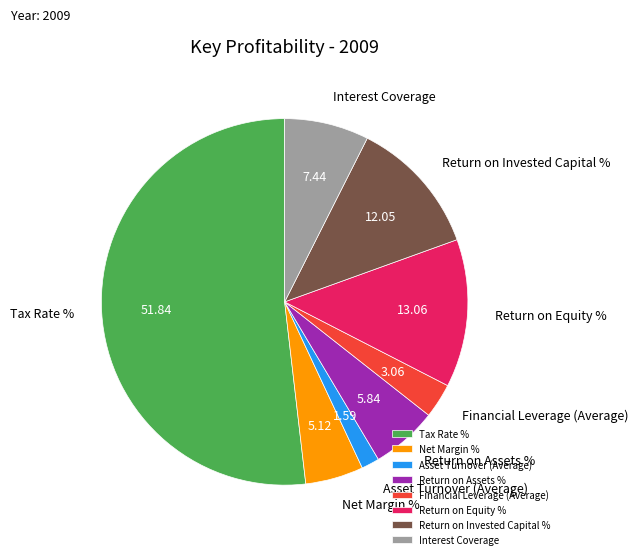

Does Tax Rate % represent more than half of the total?

Yes